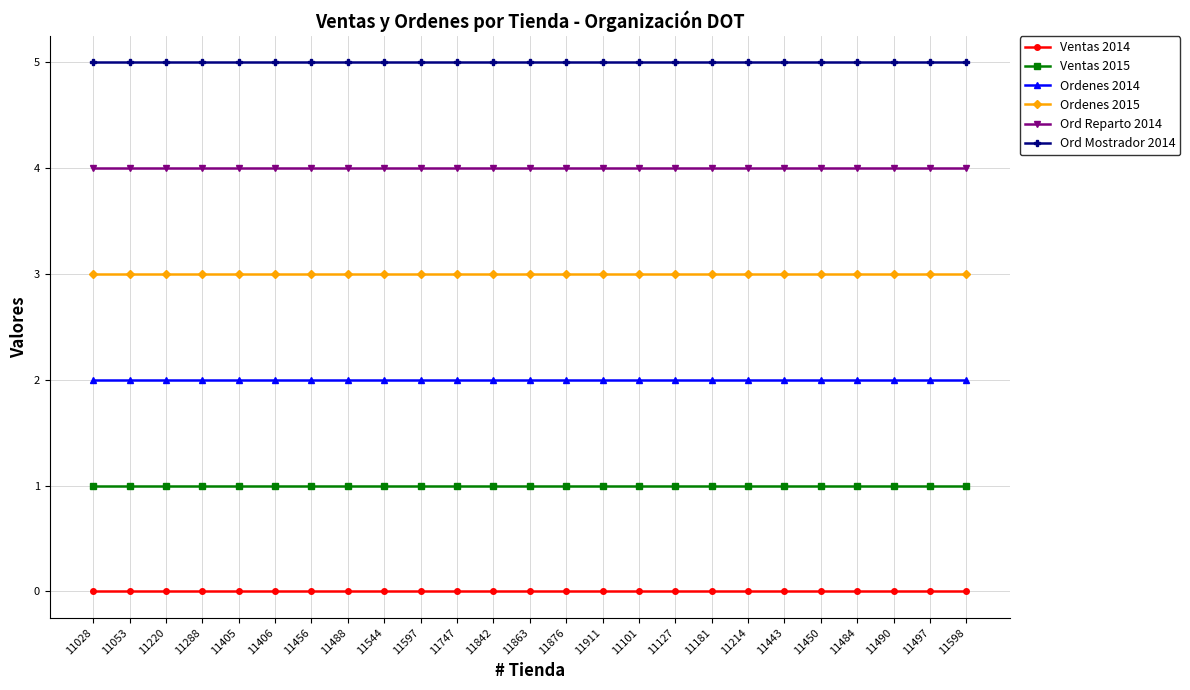

Rank the series at 11597 from lowest to highest value.

Ventas 2014, Ventas 2015, Ordenes 2014, Ordenes 2015, Ord Reparto 2014, Ord Mostrador 2014